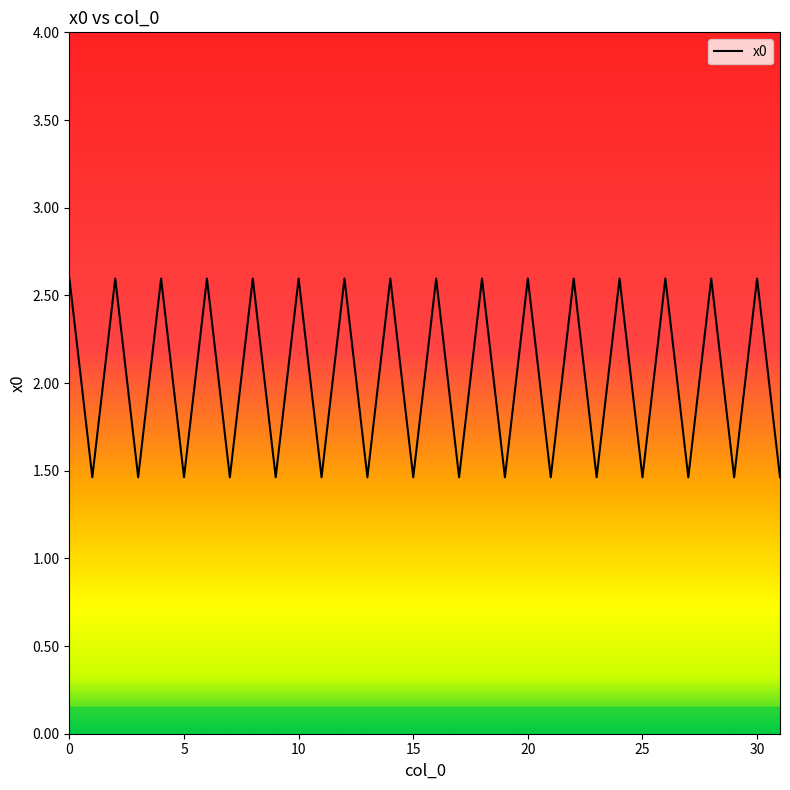

What is the difference between the maximum and minimum values?

1.1